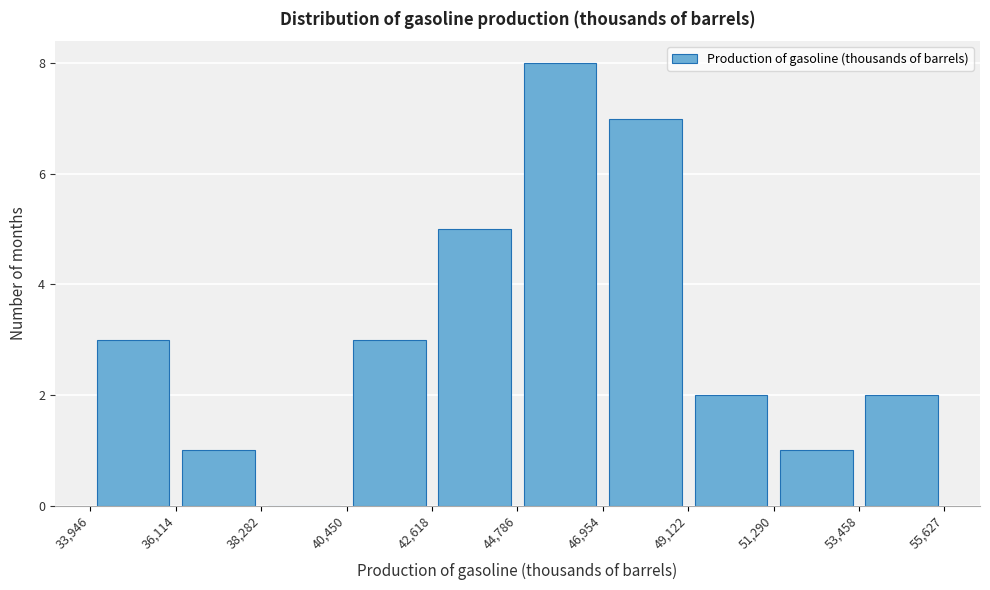

How tall is the bar that spans 49,122 to 51,290 on the x-axis? The values are not printed on the chart, so give them approximately, as read against the axis.

2